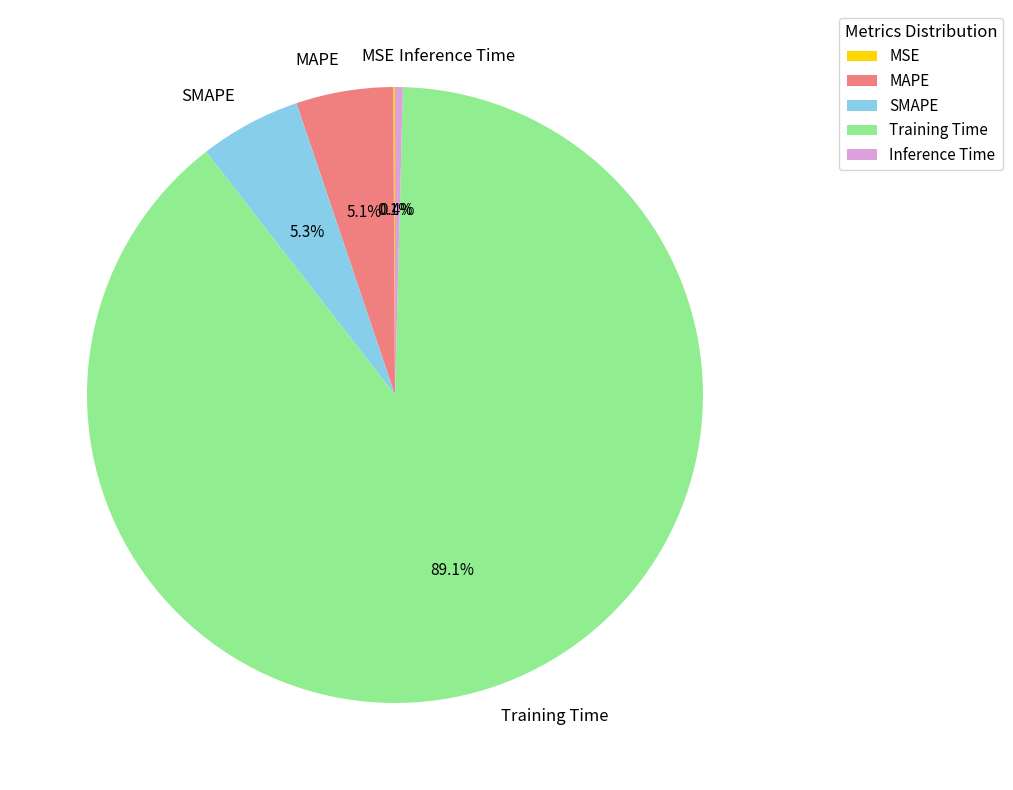

Which category accounts for the majority?

Training Time